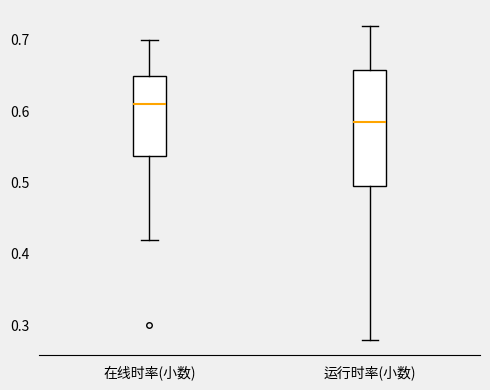

Reading left to right, read every box against the y-axis: the position of its median line, the range the box covers, and the ends of its whiskers. The values are not printed on the chart, so give them approximately, as read against the axis.

在线时率(小数): median 0.61, box 0.54 to 0.65, whiskers 0.42 to 0.70
运行时率(小数): median 0.59, box 0.50 to 0.66, whiskers 0.28 to 0.72